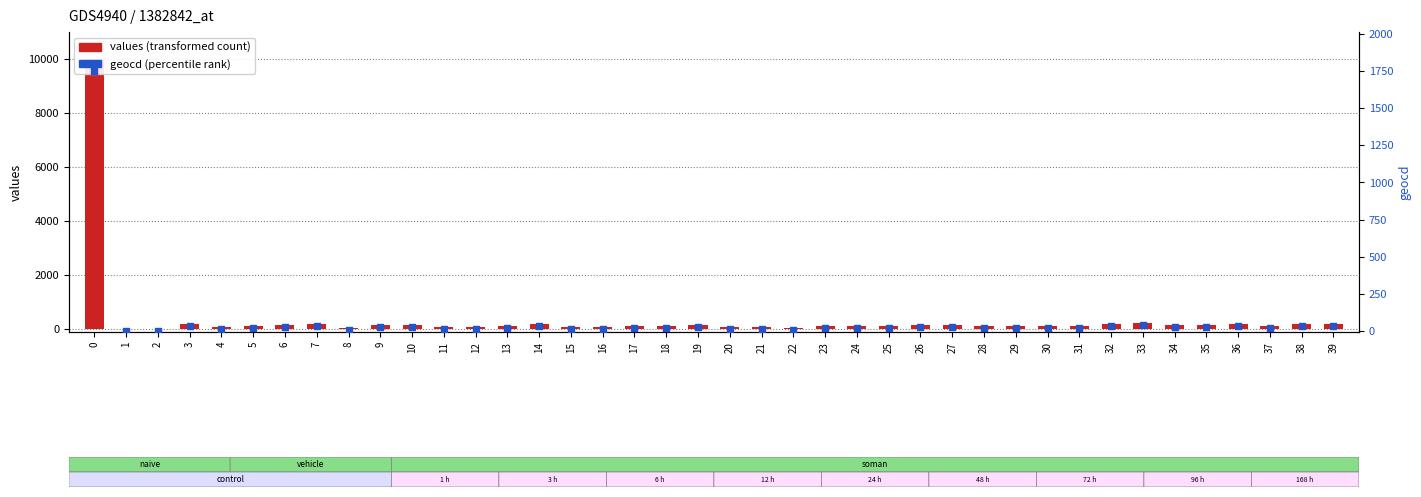

At how many categories does at least one series exceed 8056?

1